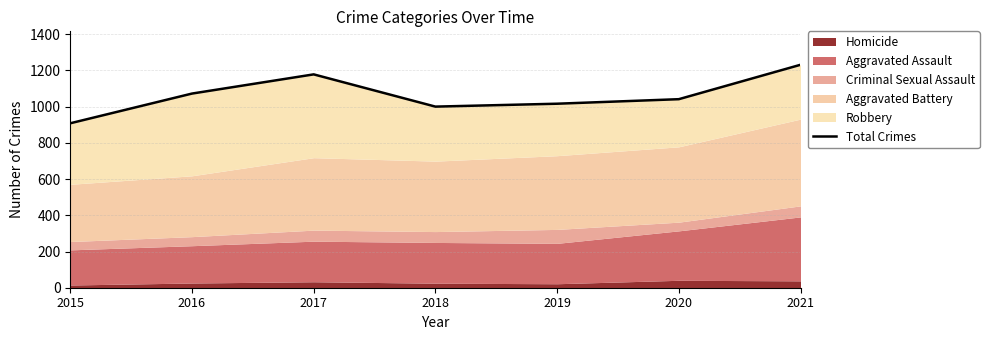

Rank the categories by value from highest to lowest.

2021, 2017, 2016, 2020, 2019, 2018, 2015